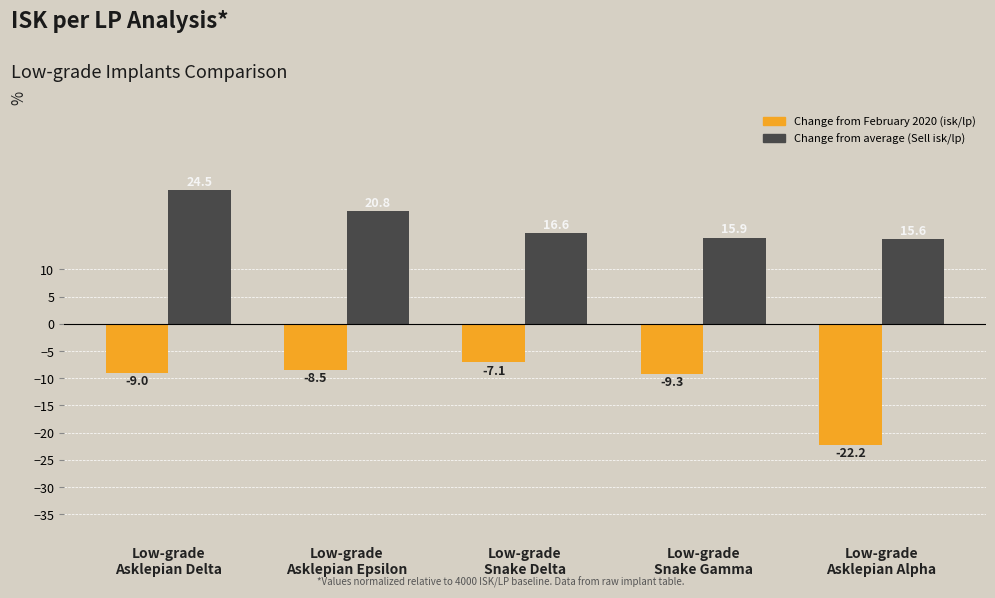

What is the minimum value shown in the chart?

-22.2